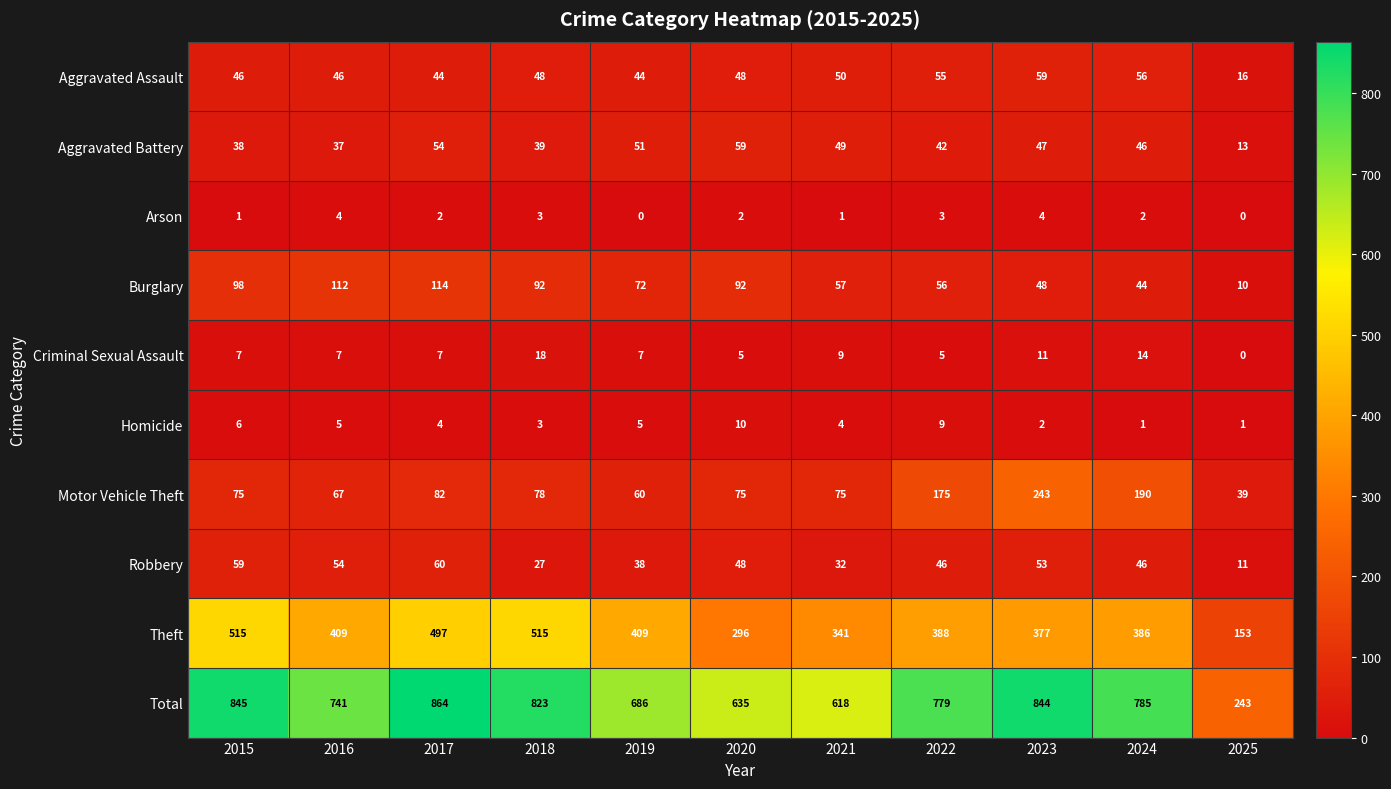

Rank the series at 2017 from lowest to highest value.

Arson, Homicide, Criminal Sexual Assault, Aggravated Assault, Aggravated Battery, Robbery, Motor Vehicle Theft, Burglary, Theft, Total